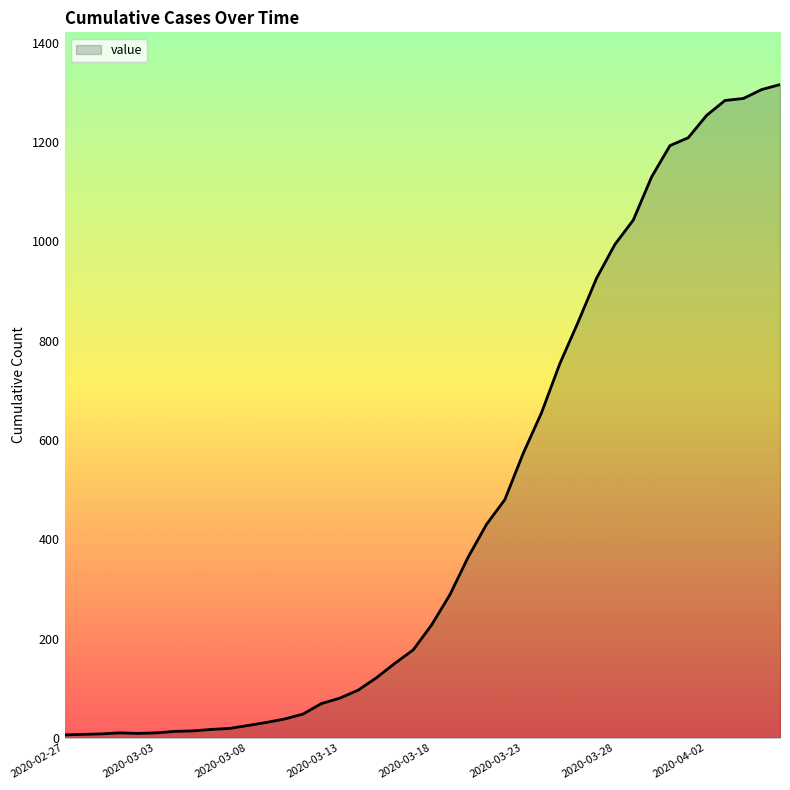

What is the difference between the maximum and minimum values?

1310